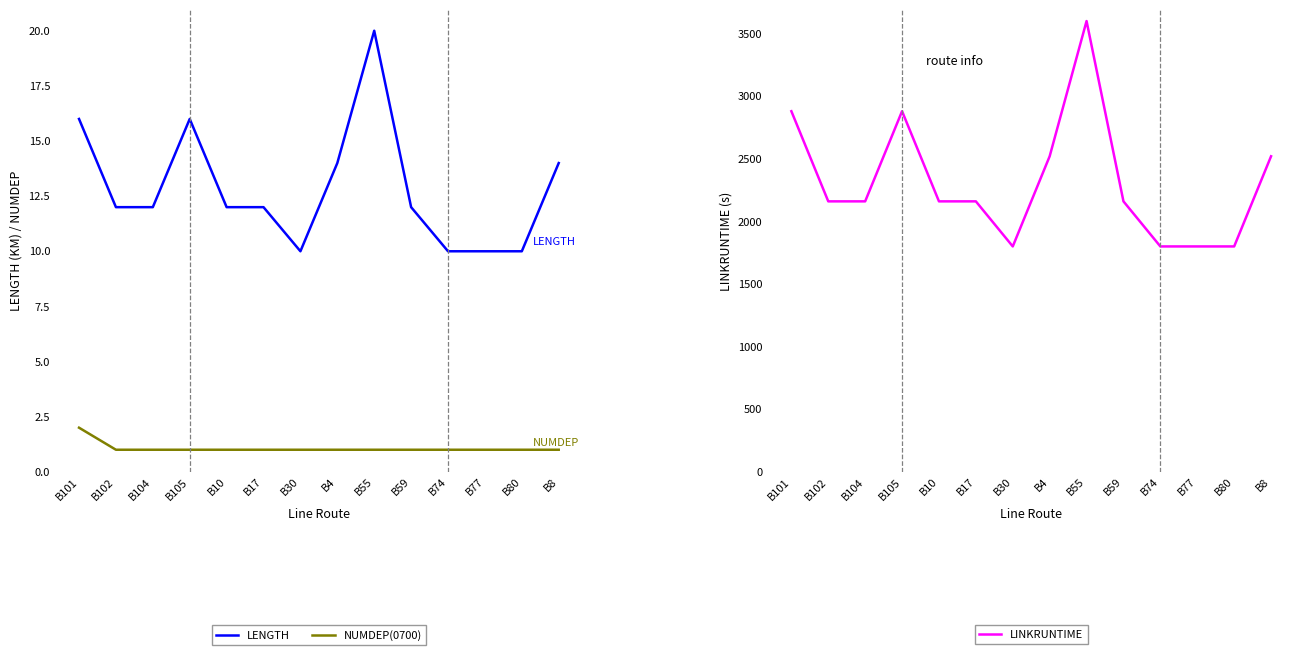

What is the sum of the LENGTH values at B104 and B30?

22